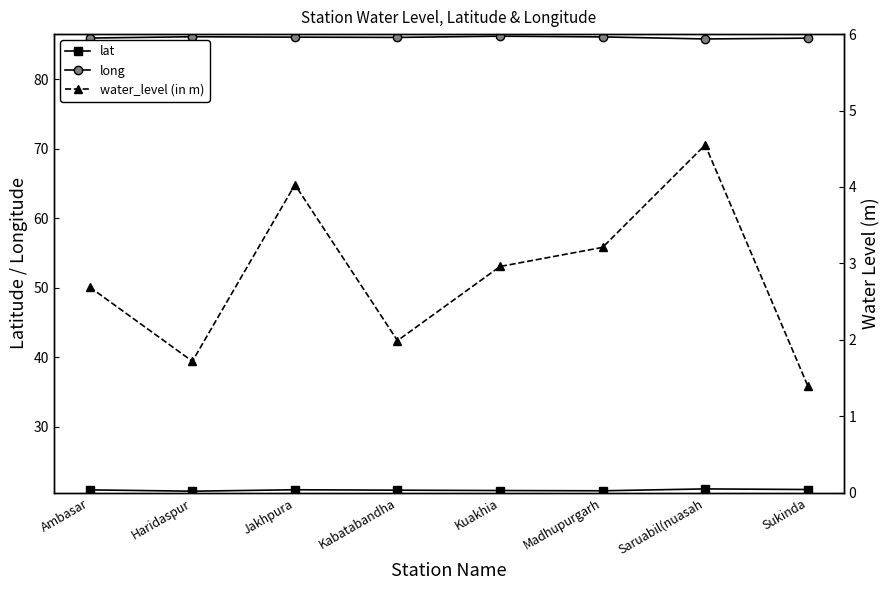

What is the label of the 8th point from the left?

Sukinda